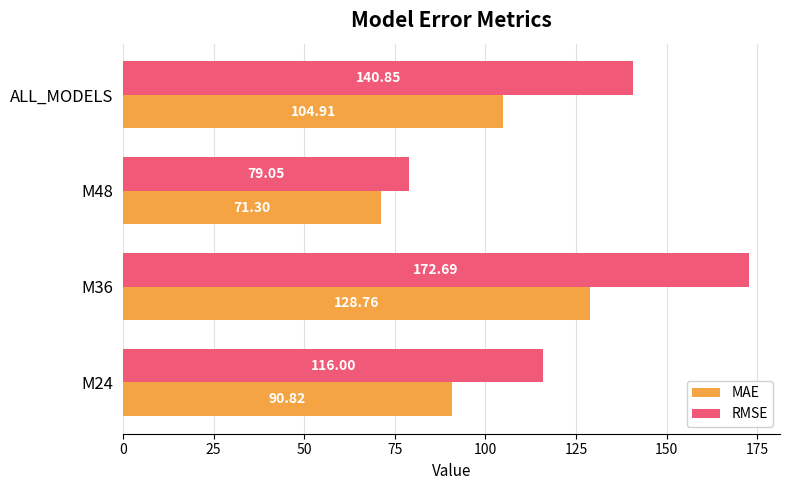

List the labels in order of MAE value, smallest first.

M48, M24, ALL_MODELS, M36